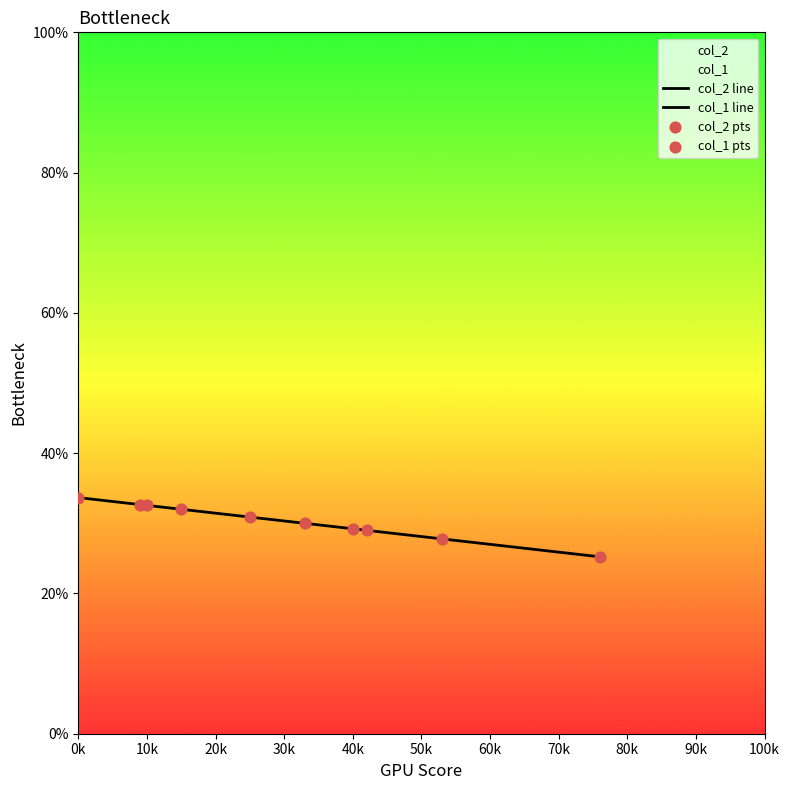

Which series has the largest total across all categories?

col_2